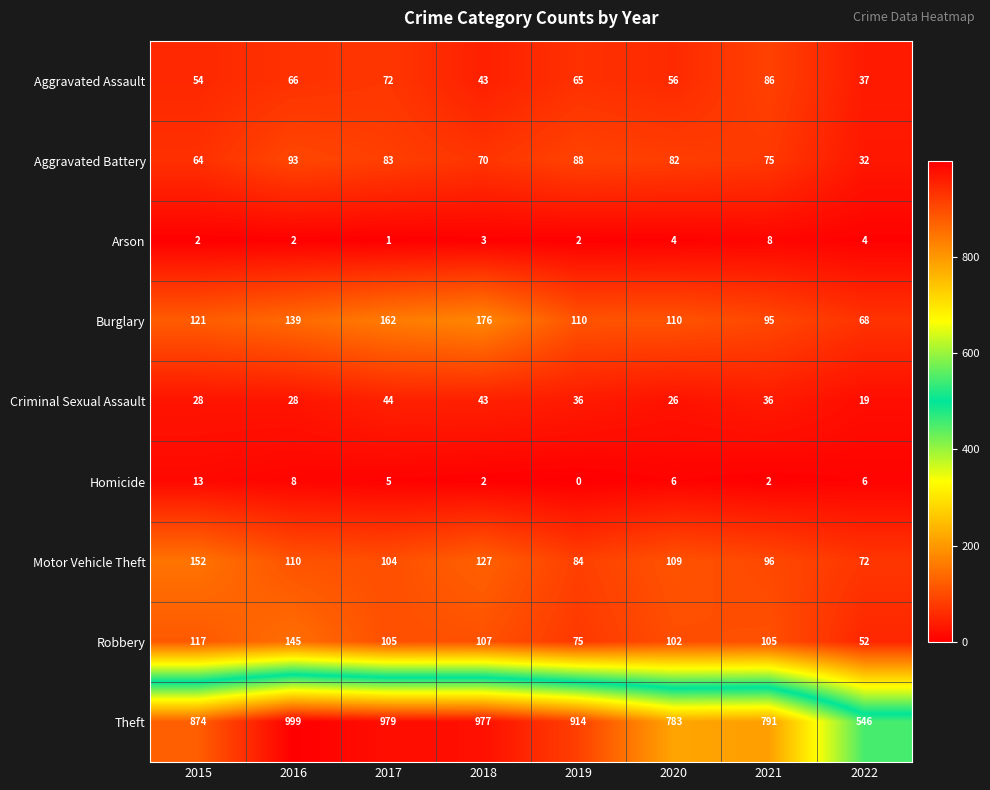

Is it true that Aggravated Battery equals 120 at 2017?

False